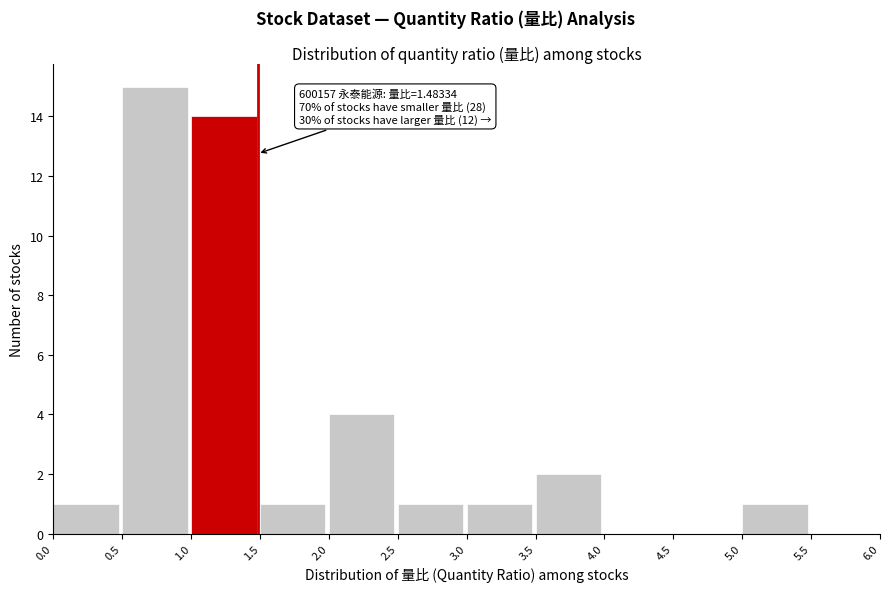

Which range on the x-axis has the tallest bar?

0.5 to 1.0